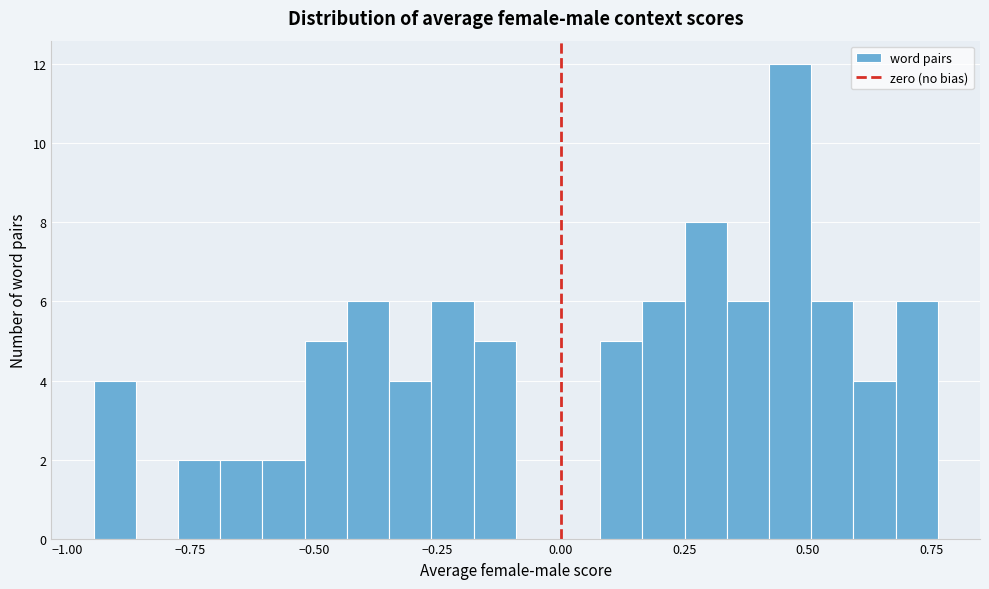

Read against the x-axis, roughly where is the centre of the tallest bar?

0.45